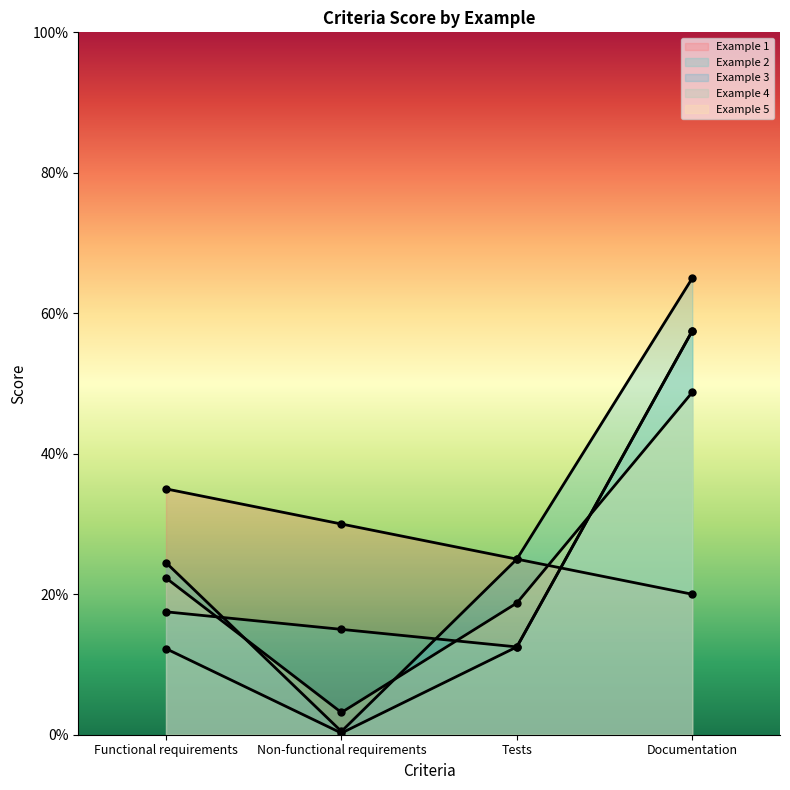

How many times do Example 2 and Example 3 cross each other?

2